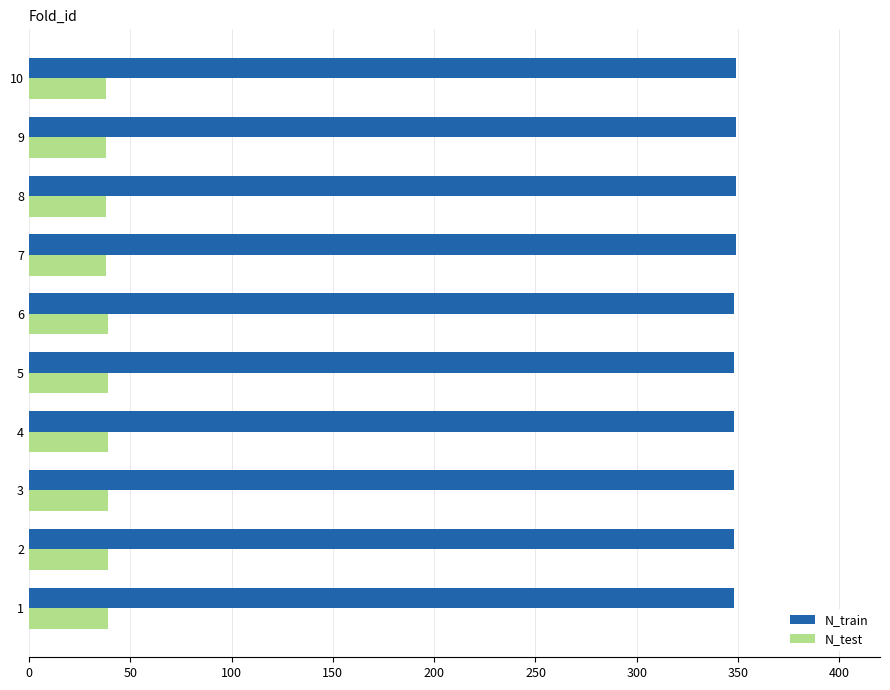

How many distinct data groups are displayed?

2